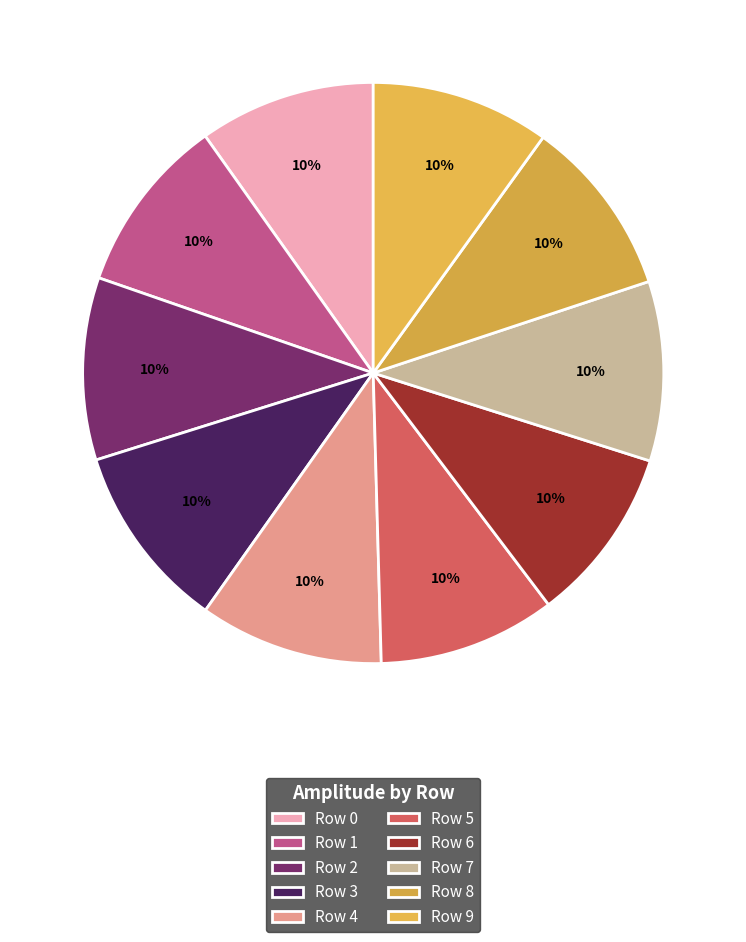

What is the total percentage of Row 4 and Row 3?

20.6%